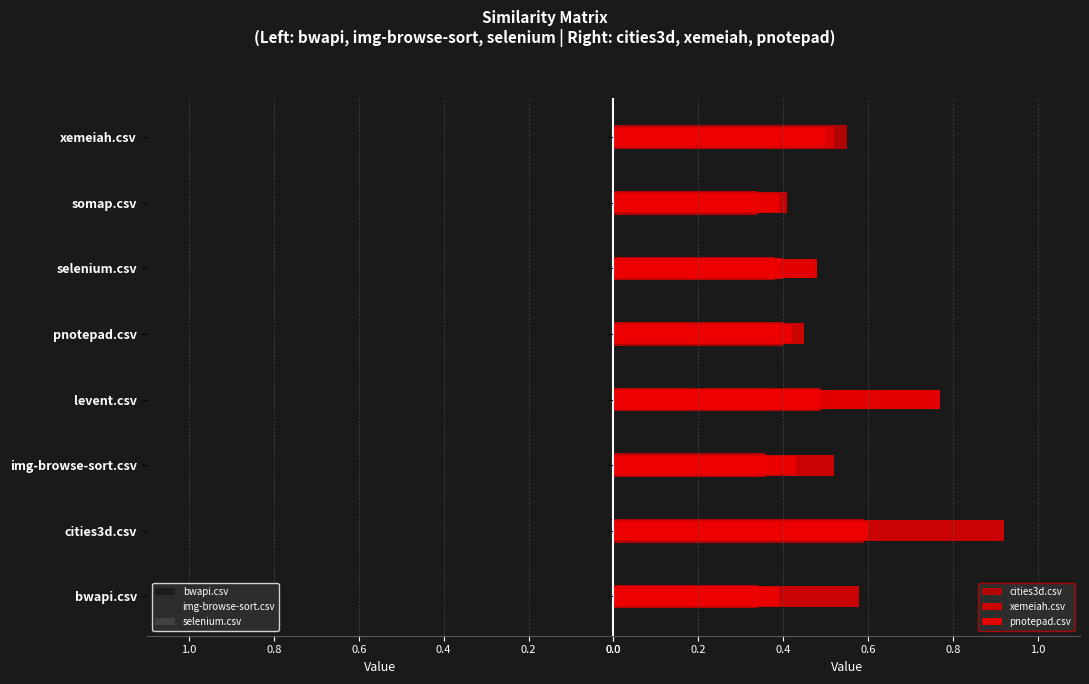

Which series has the widest spread of values?

img-browse-sort.csv